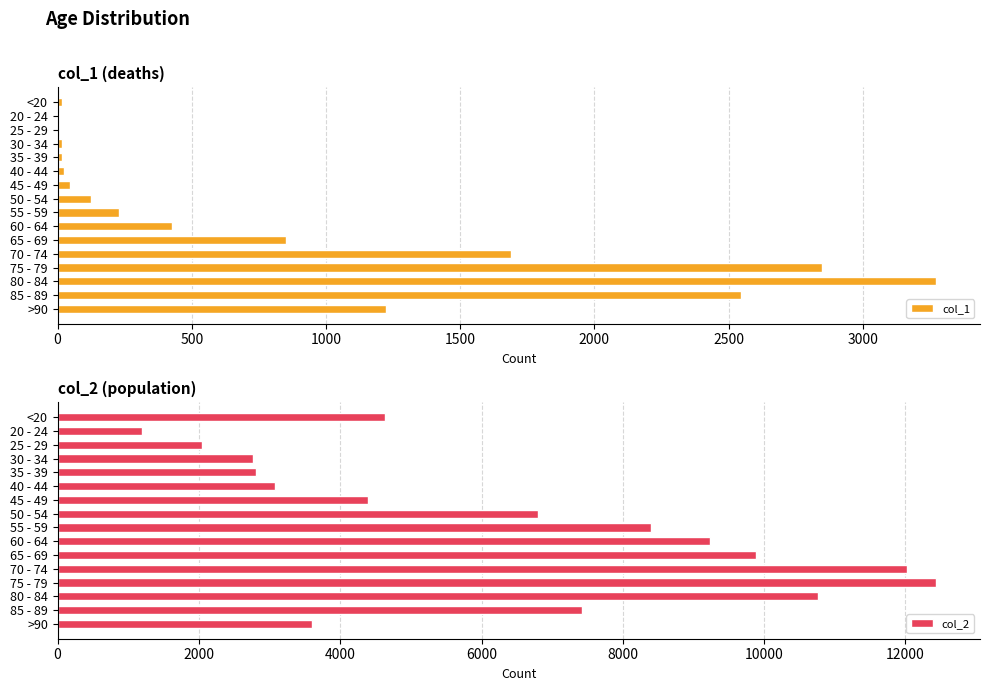

At which label is col_2 closest to 6812?

50 - 54